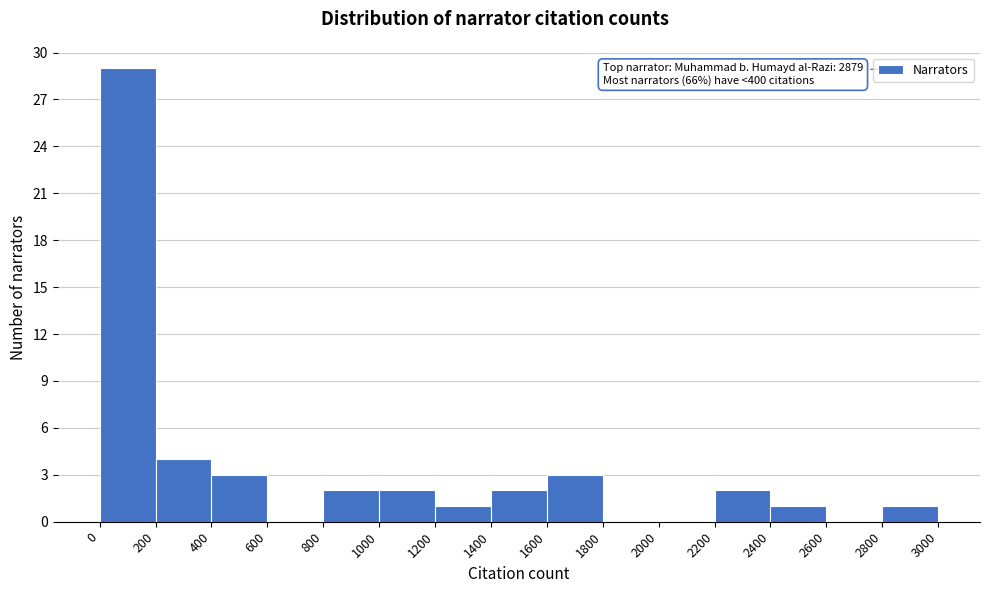

Over which range of the x-axis is the bar tallest?

0 to 200